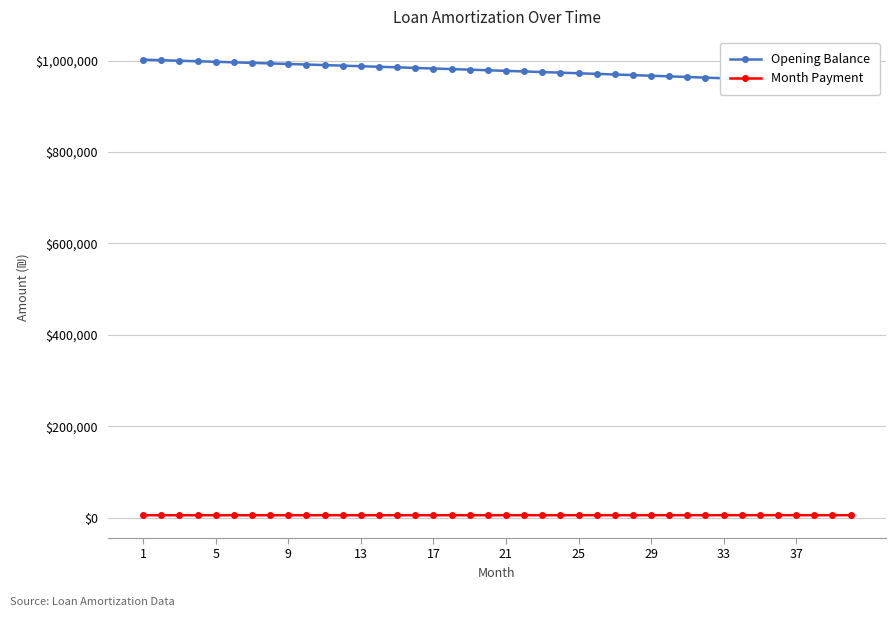

Which category has the highest value across all series?

1